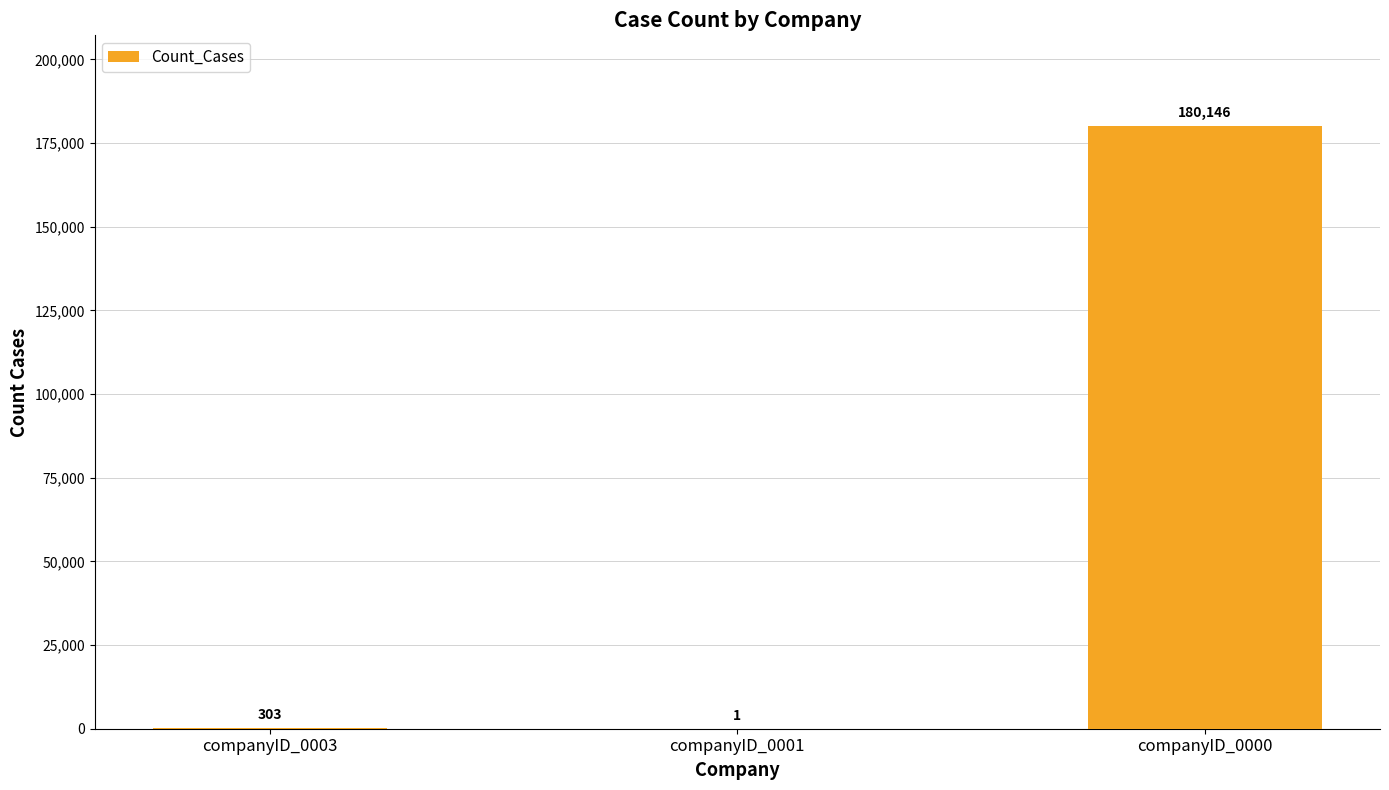

Read the value at companyID_0003.

303